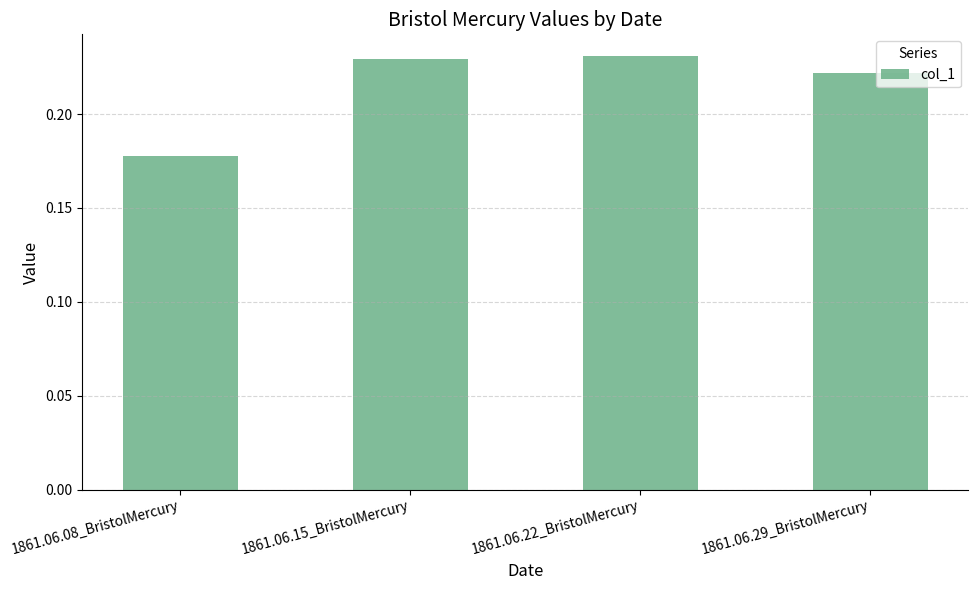

Where is the data nearest to the value 0?

1861.06.08_BristolMercury